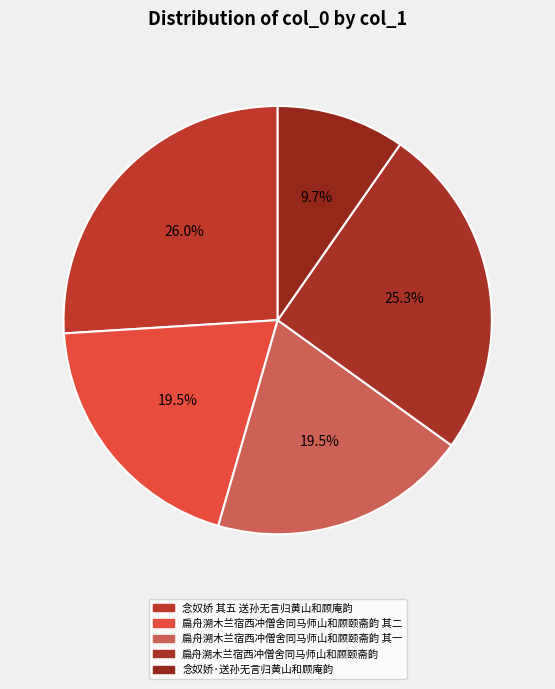

Which category has the biggest portion of the pie?

念奴娇 其五 送孙无言归黄山和顾庵韵